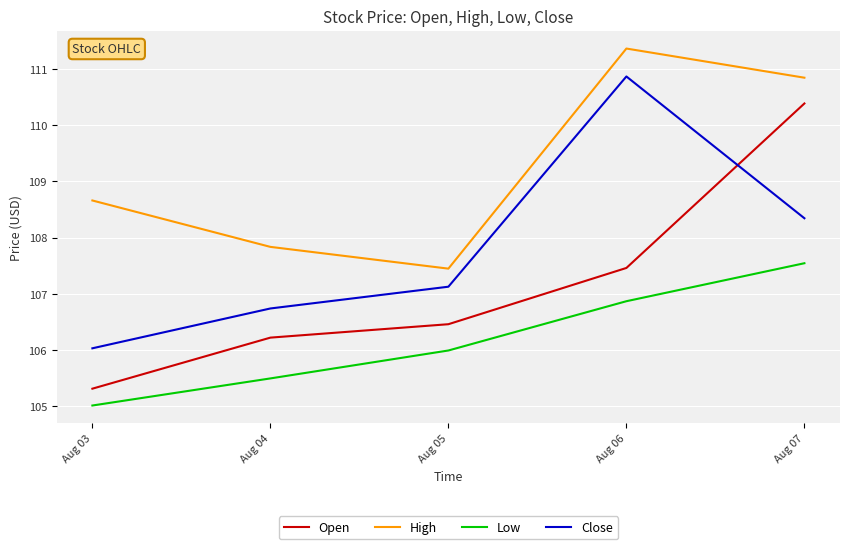

True or false: Close has more than 1 points higher than both neighbors.

False